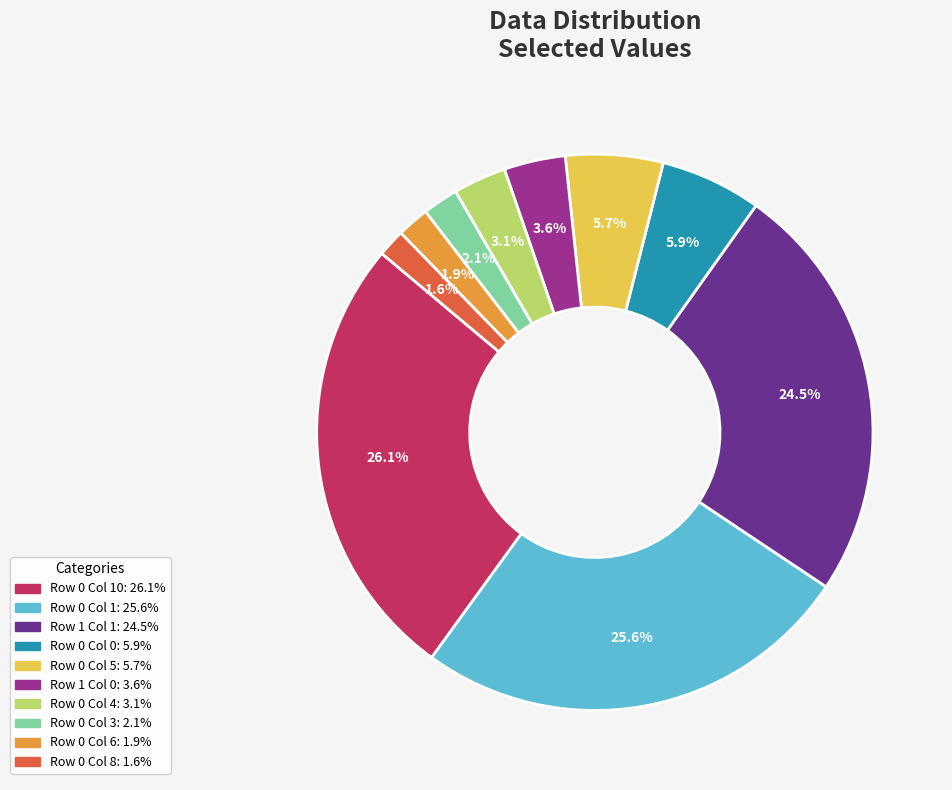

Is there any slice that represents more than half of the pie?

No